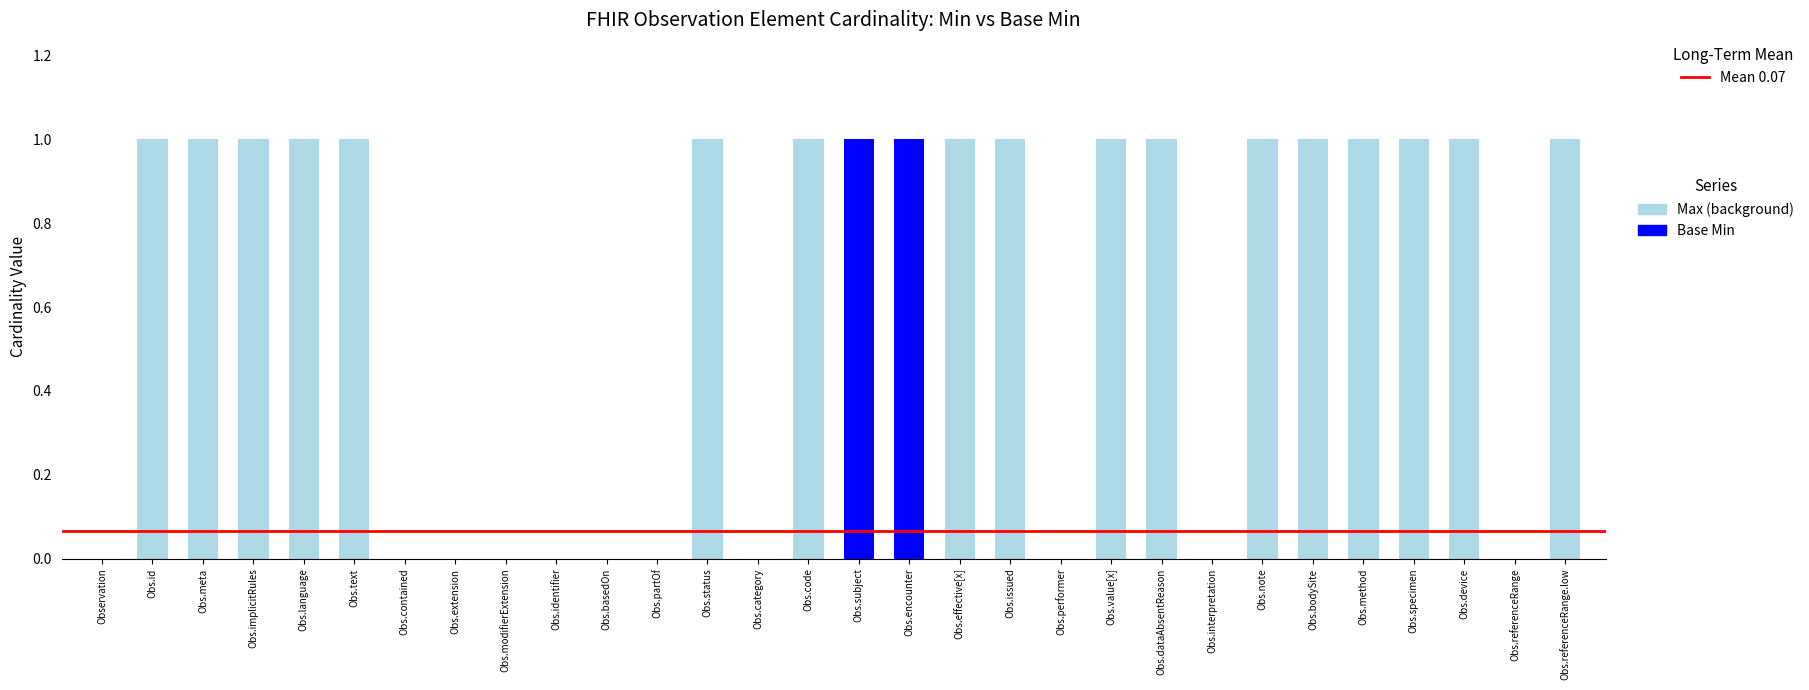

Is it true that the value at Obs.device is 0?

True